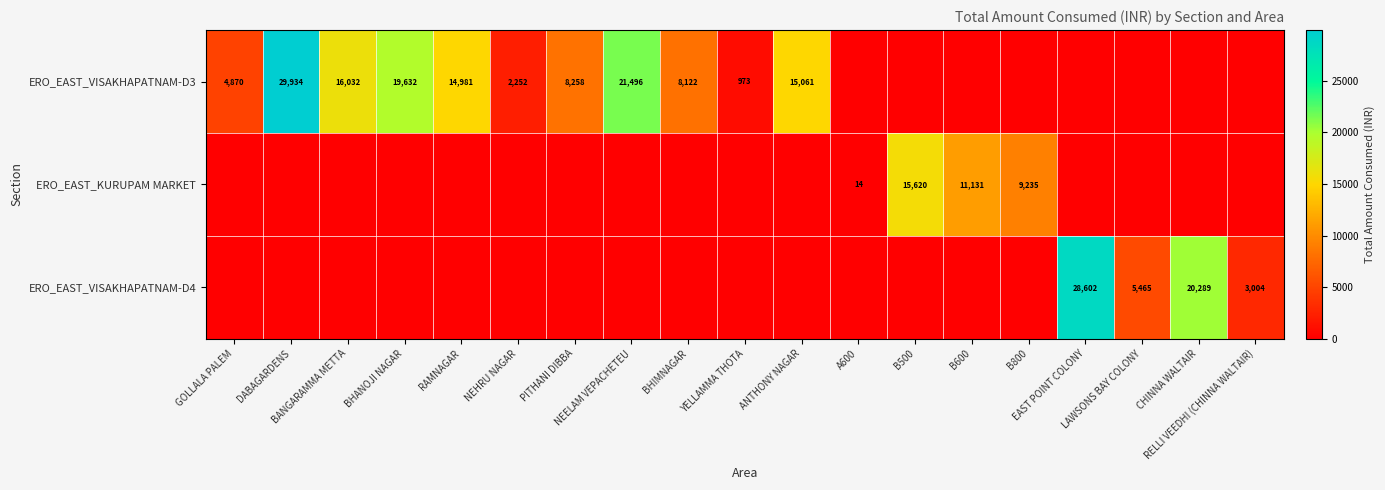

What is the difference between the second highest and second lowest values in the ERO_EAST_KURUPAM MARKET series?

11131.2